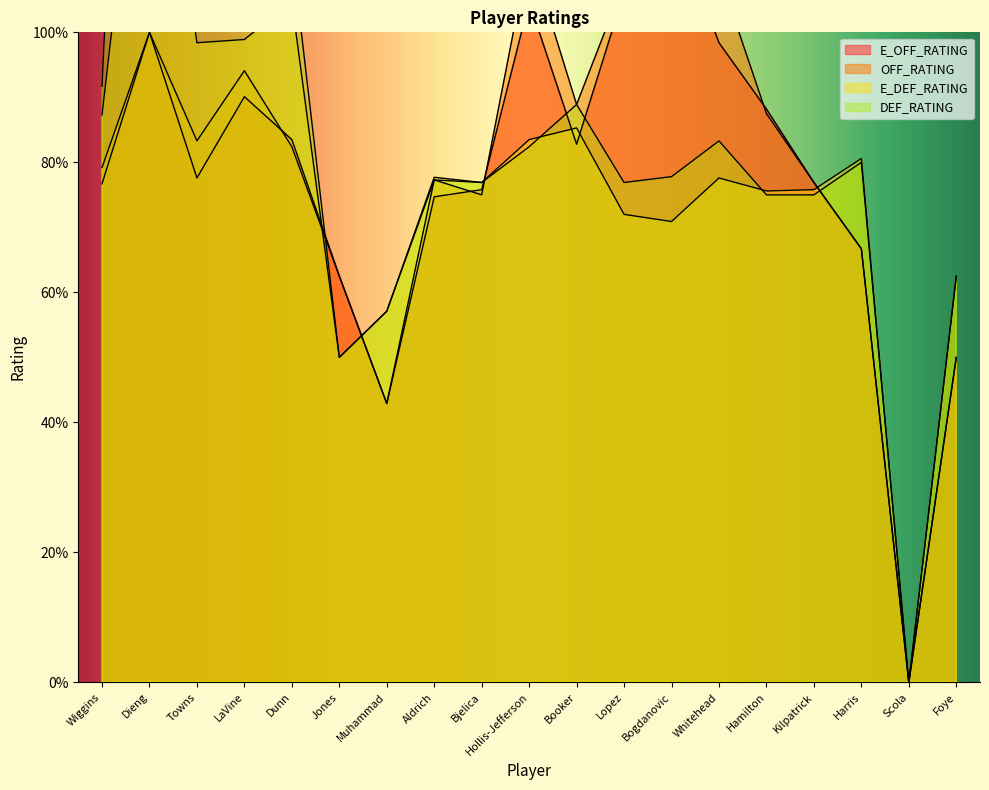

True or false: E_OFF_RATING has a value of 42.9 at Muhammad.

True